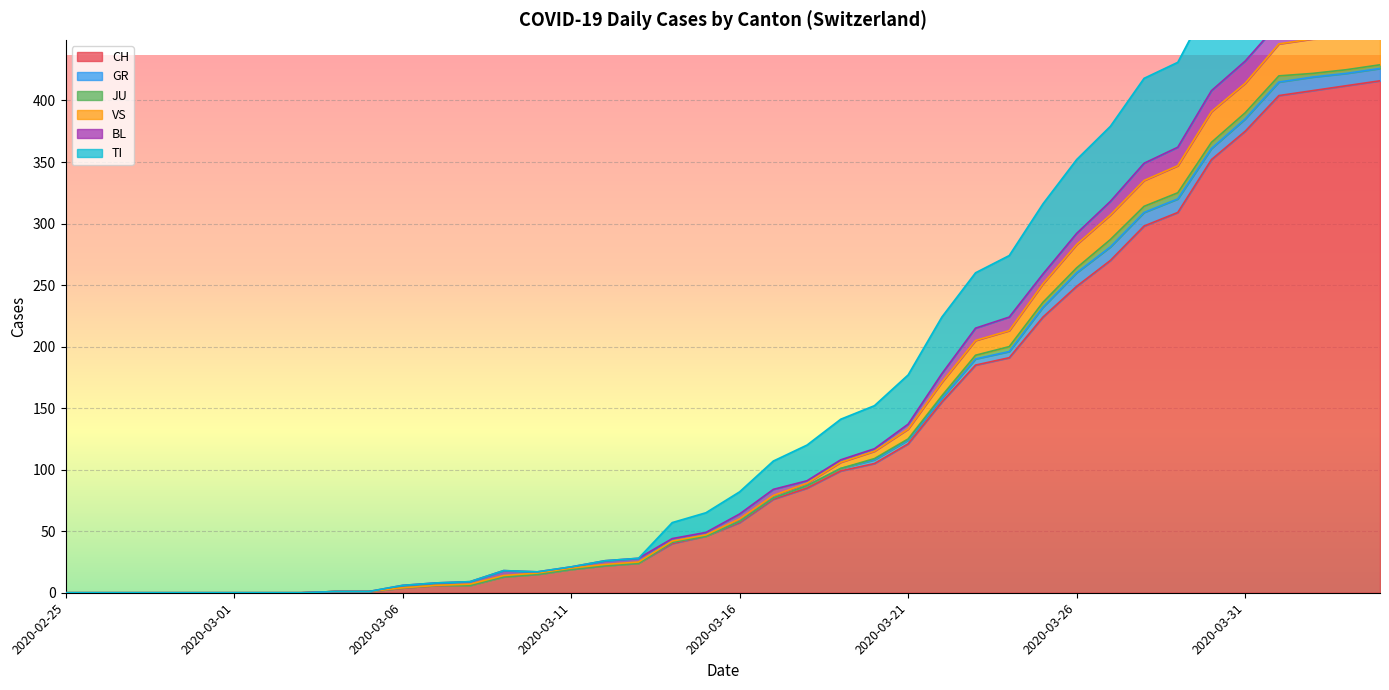

True or false: CH has a value of 375 at 2020-03-31.

True